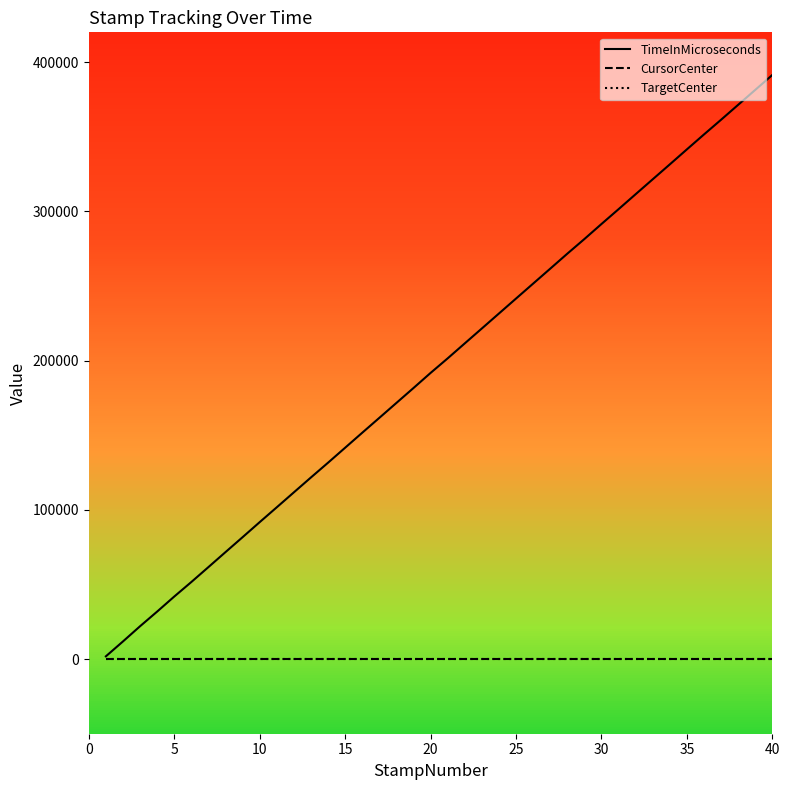

What is the difference between the maximum and minimum values in the TimeInMicroseconds series?

389571